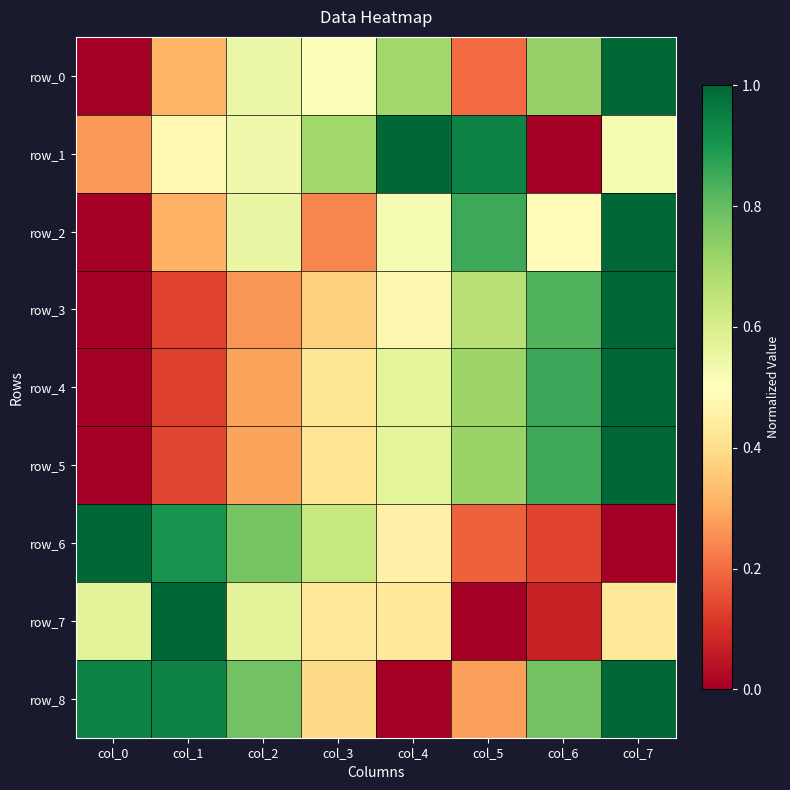

What is the spread (max minus min) of values at col_2?

0.5